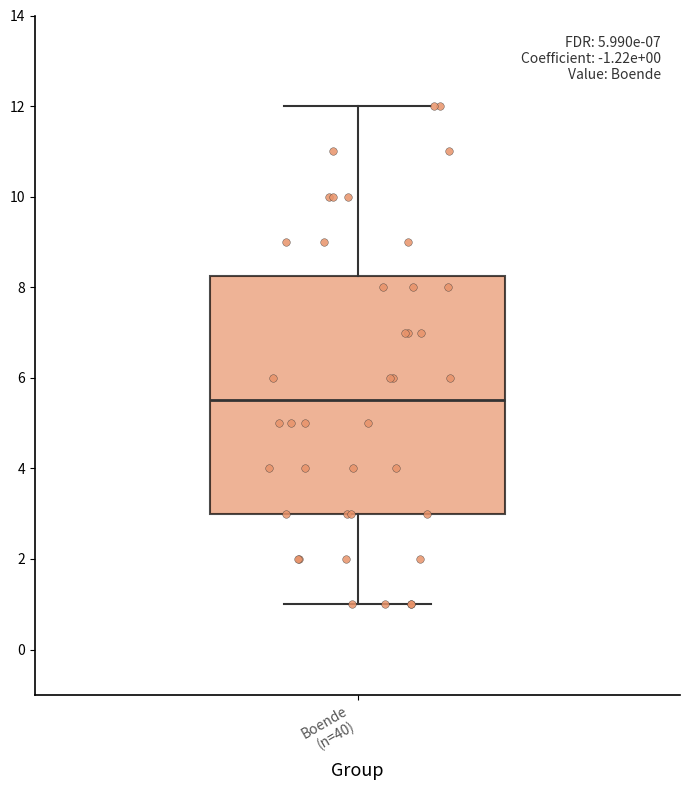

Transcribe this box plot: give where the median line is, the range the box spans, and where the two whiskers end, as read against the y-axis. The values are not printed on the chart, so give them approximately, as read against the axis.

median 5.6, box 3.0 to 8.2, whiskers 1.0 to 12.0